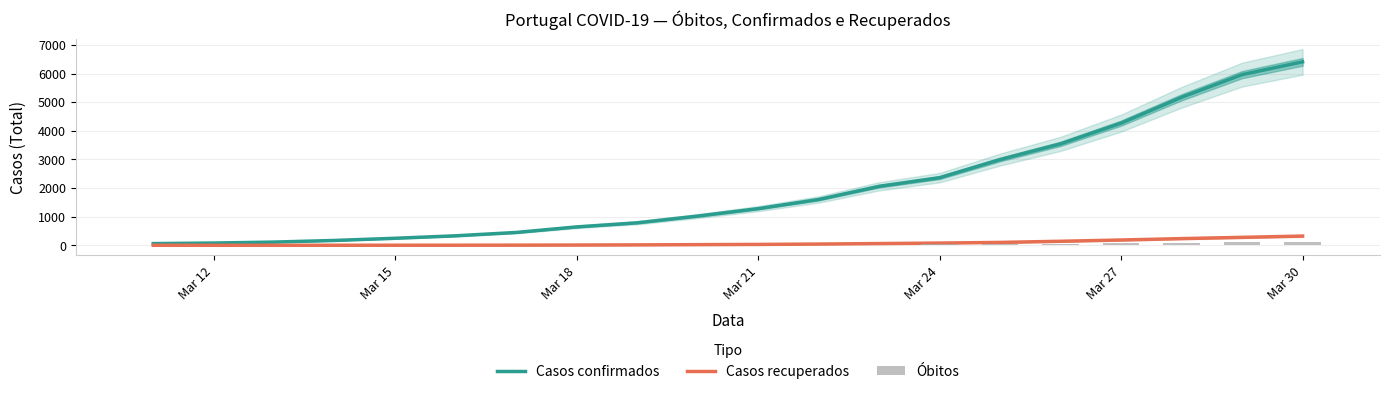

What is the average value of the Casos confirmados series?

1977